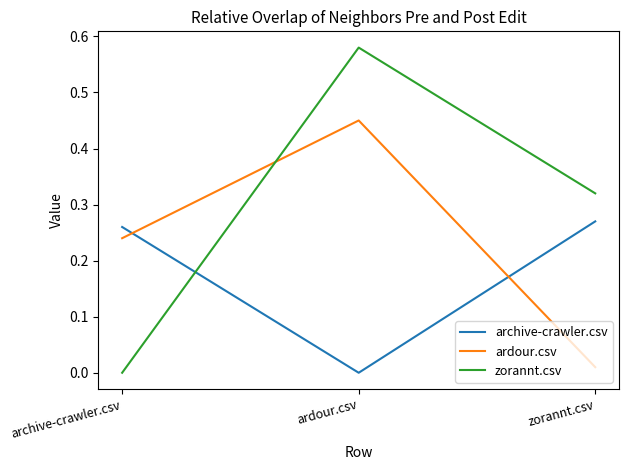

Rank the categories by zorannt.csv value from lowest to highest.

archive-crawler.csv, zorannt.csv, ardour.csv